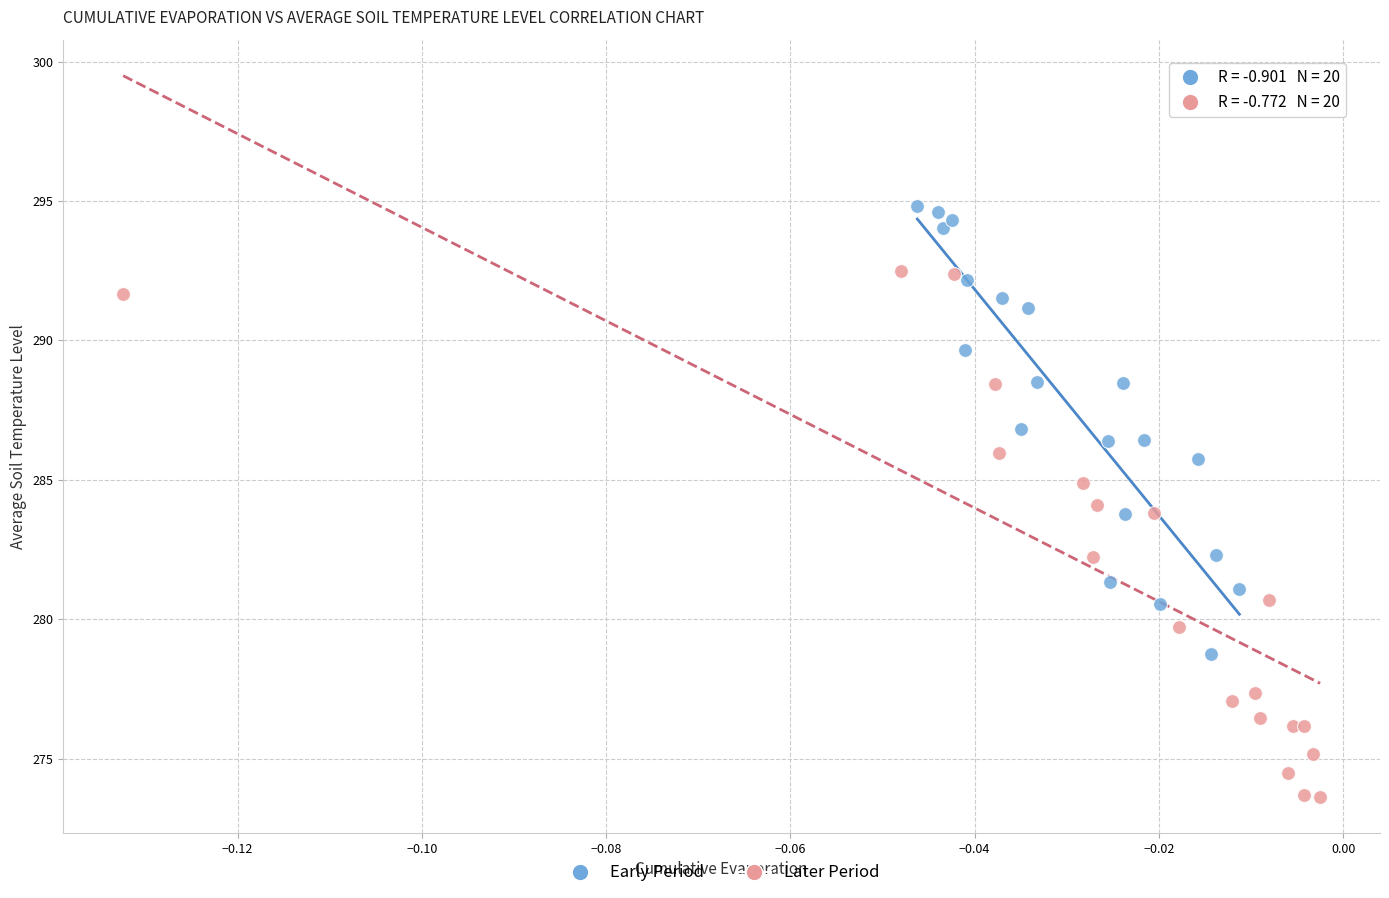

What are all the series names shown in the legend?

Early Period, Later Period